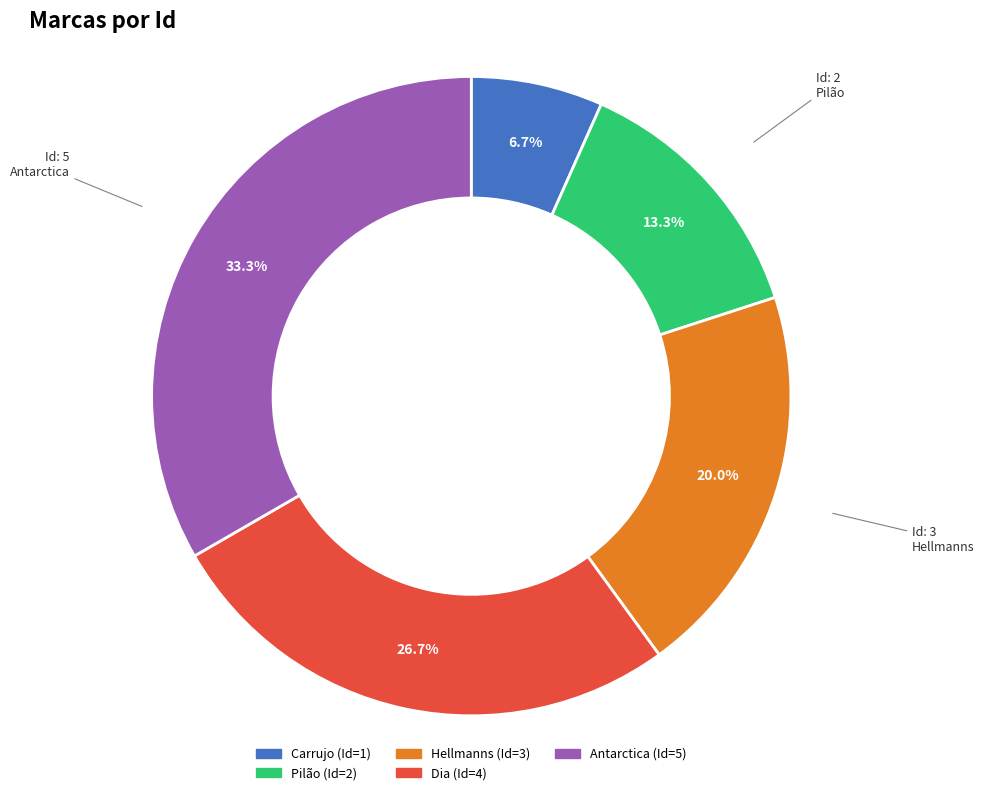

Combined, do Hellmanns and Antarctica account for over 50%?

Yes